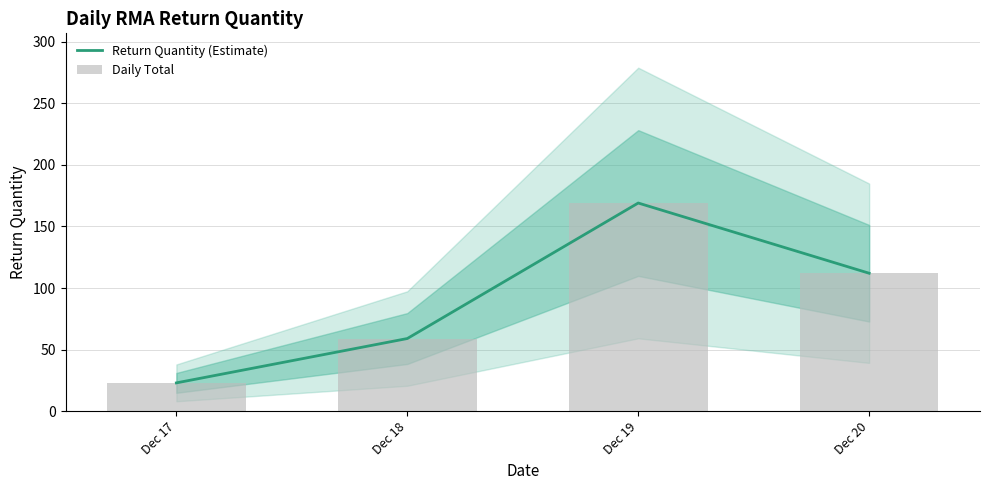

At which category is the sum across all series the highest?

Dec 19